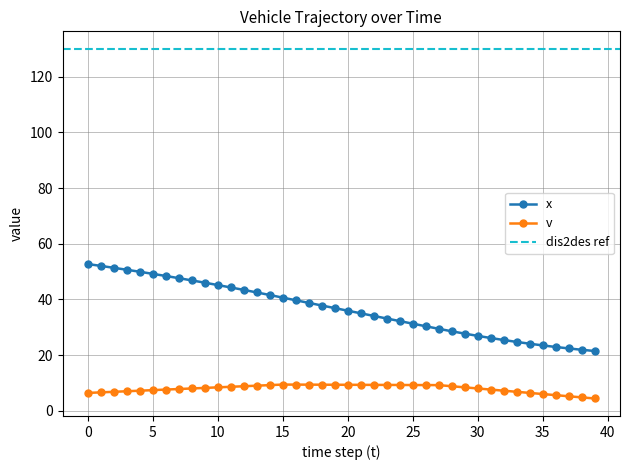

What is the value of the v point at the 8th from the left?

7.8